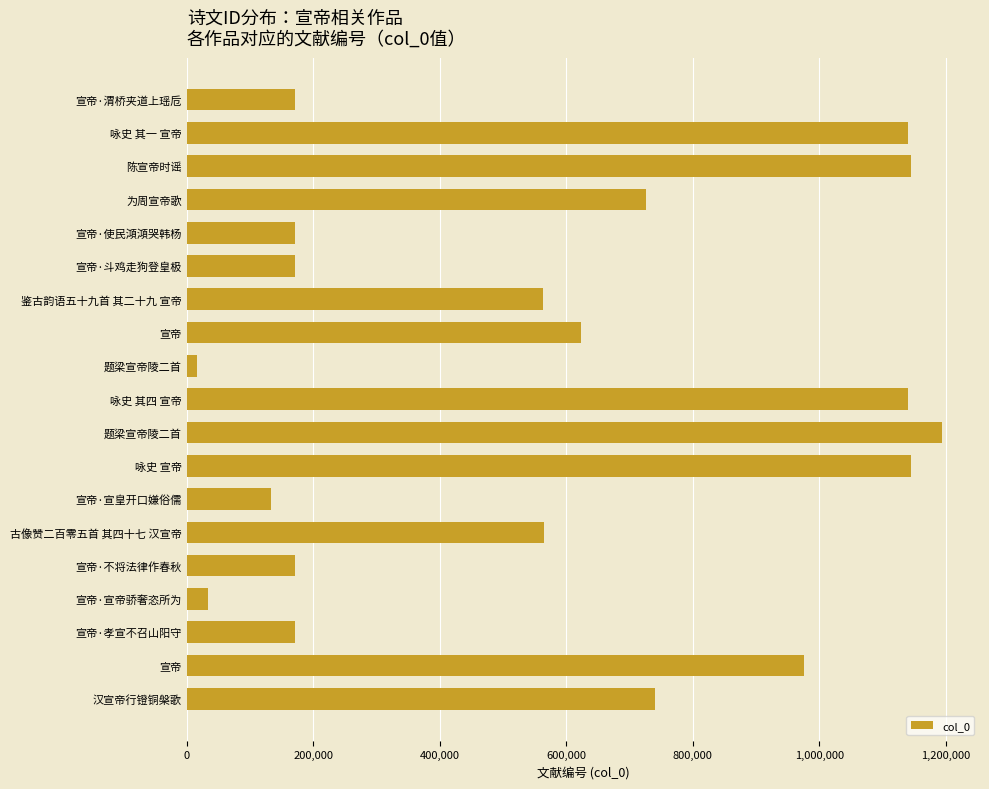

How many data points are less than 565357?

9